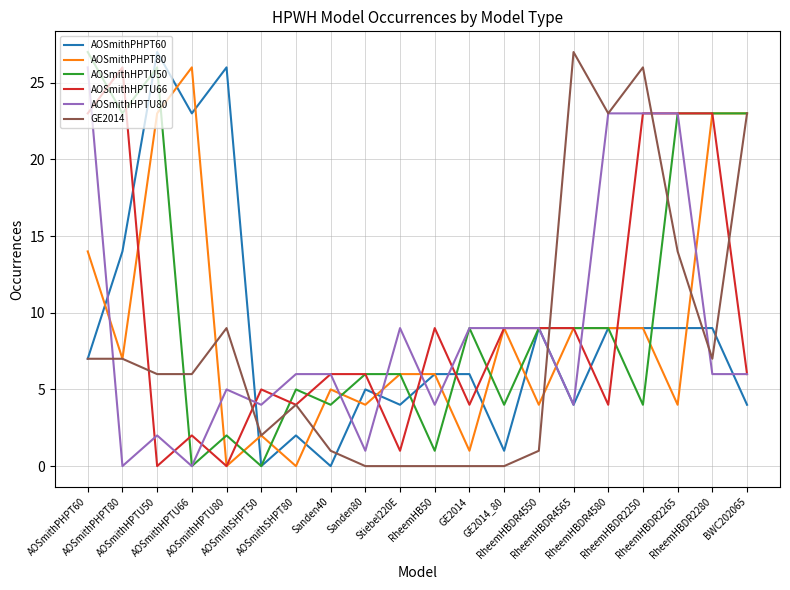

What position from the right is RheemHBDR4550?

7